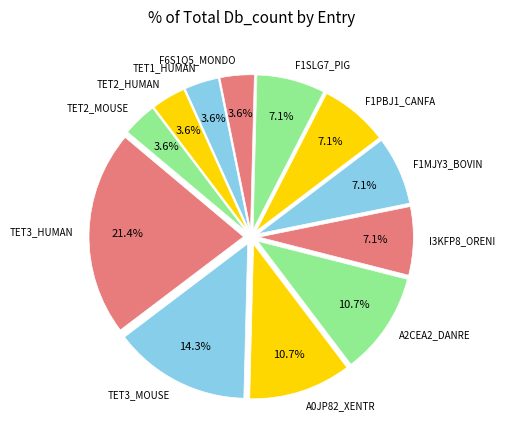

How many segments does this pie chart have?

12